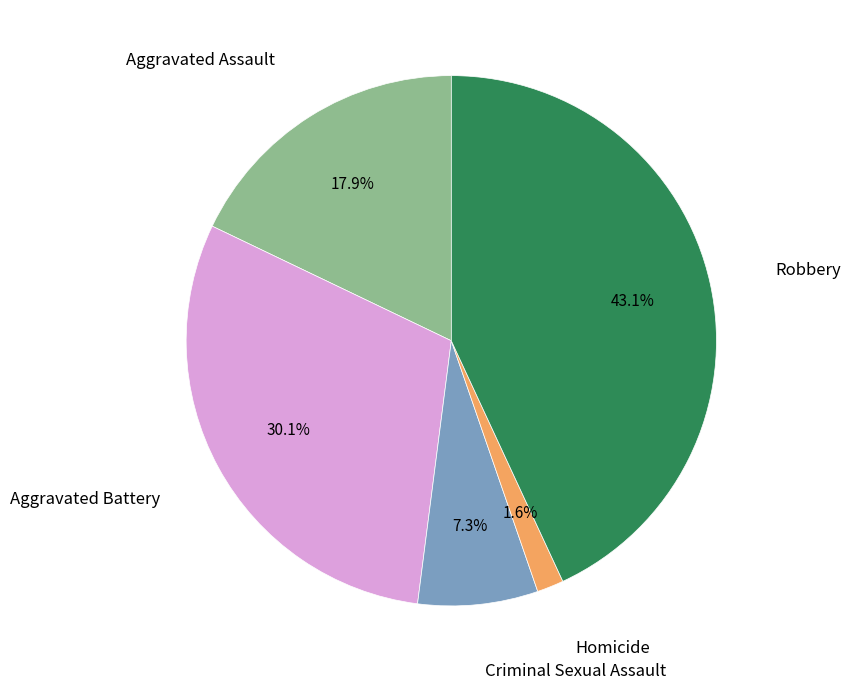

How many segments does this pie chart have?

5